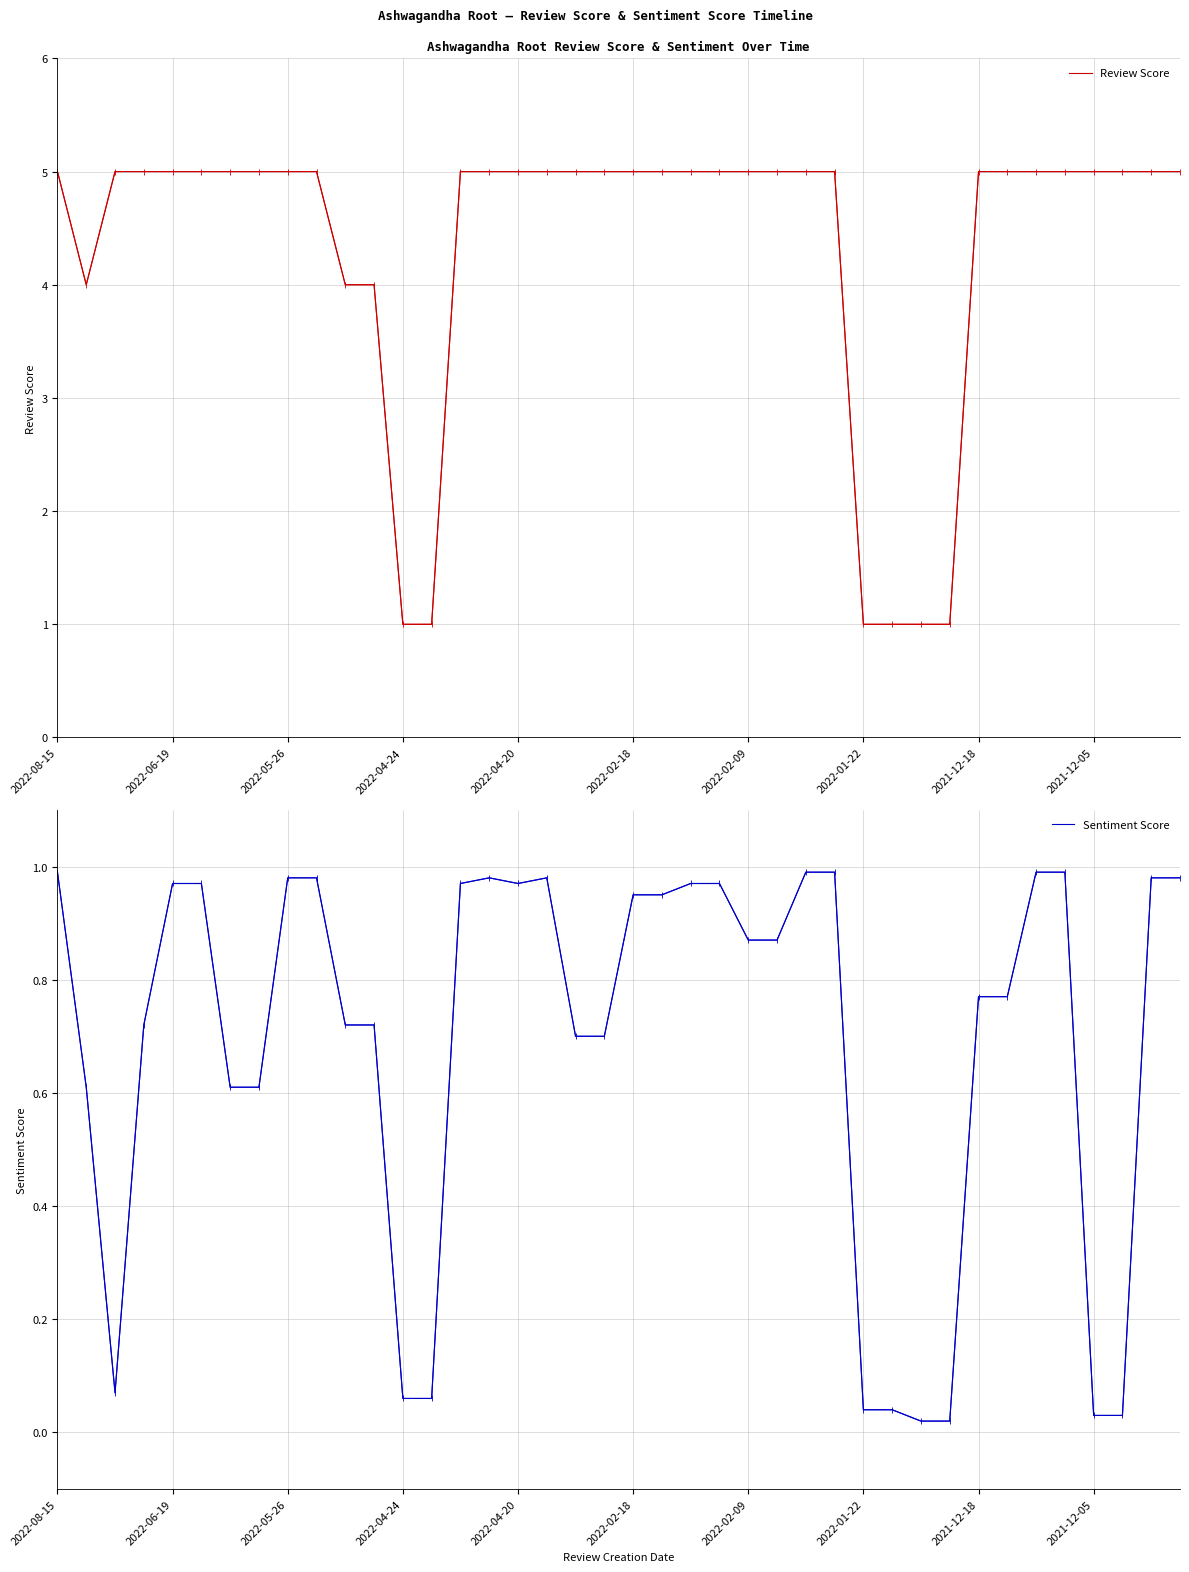

Which series has the widest spread of values?

Review Score